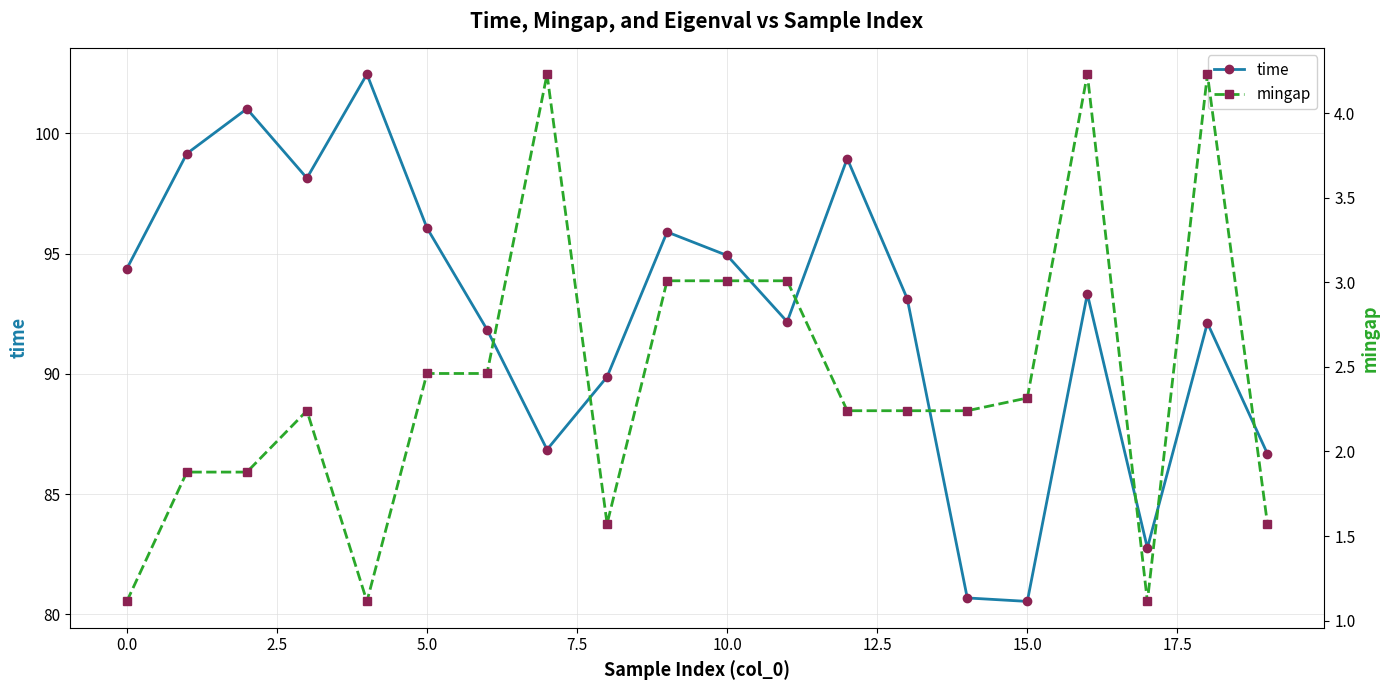

What is the lowest value of the time series?

80.5